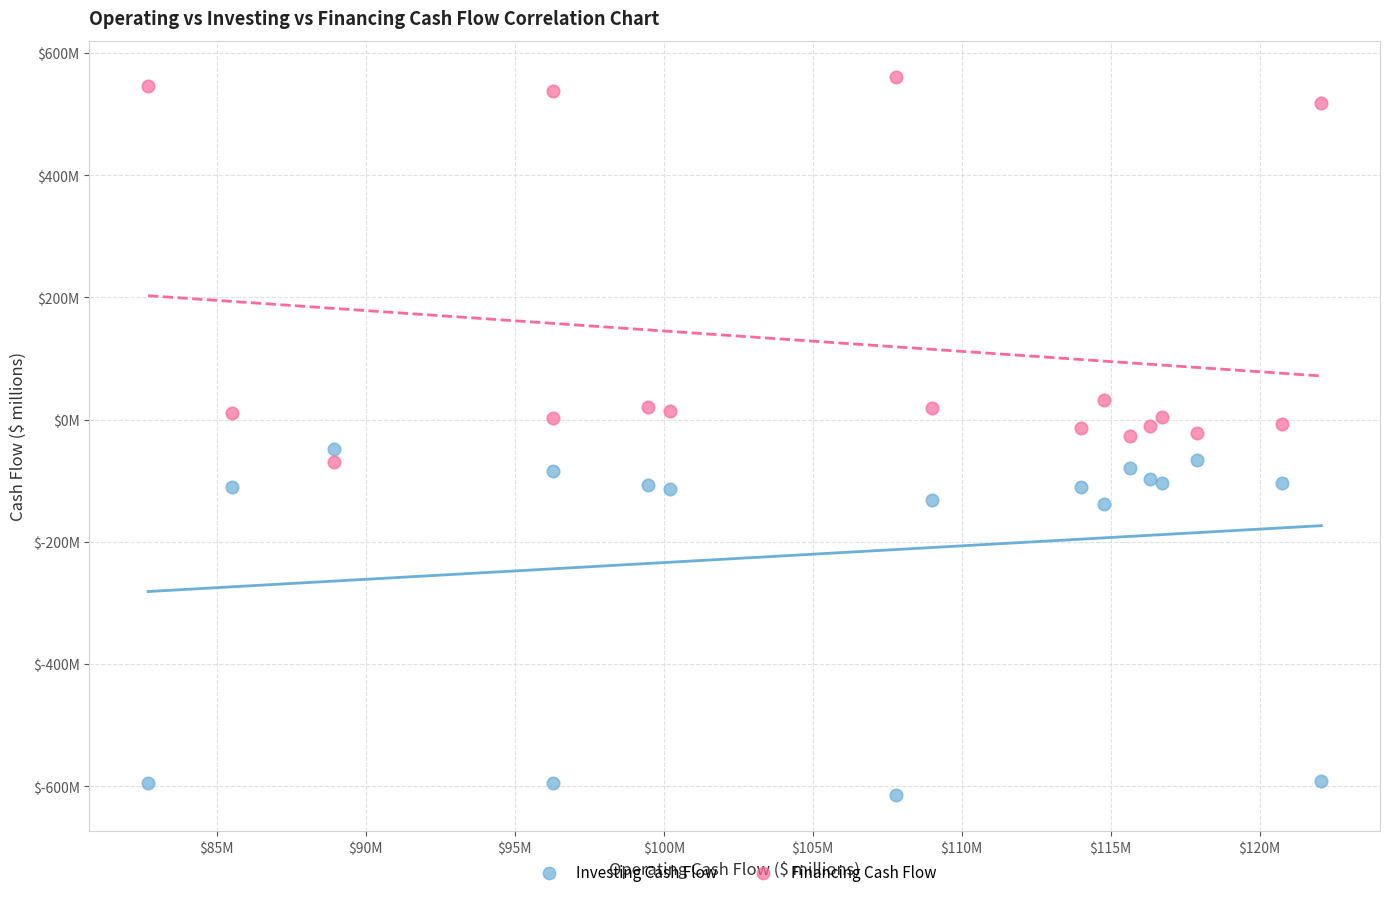

What are all the series names shown in the legend?

Investing Cash Flow, Financing Cash Flow